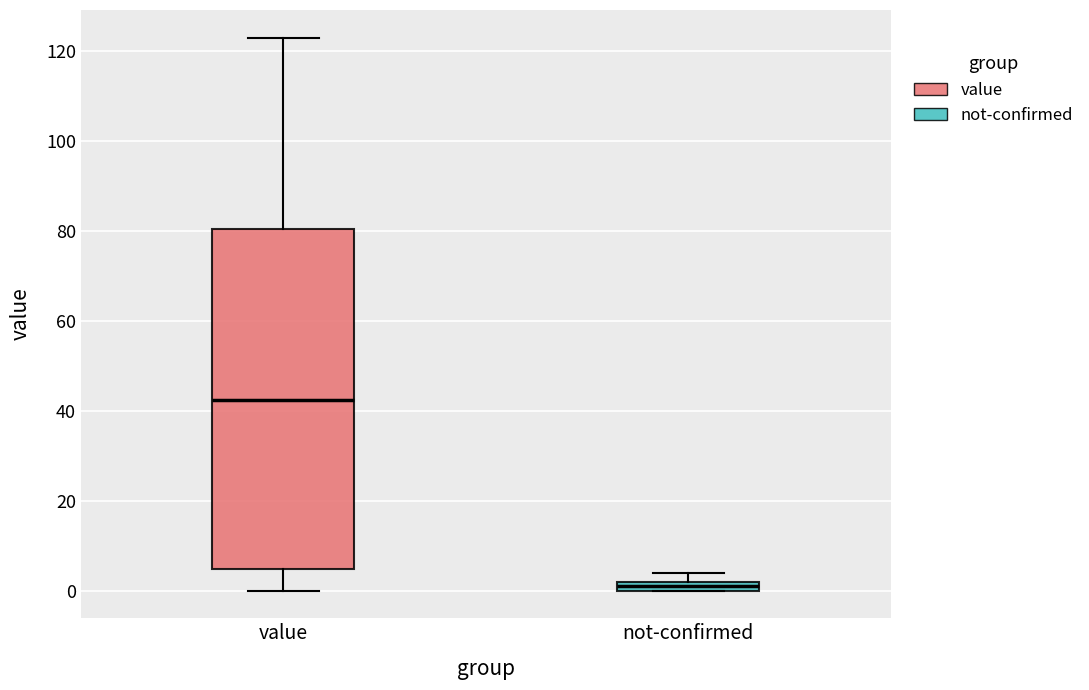

Comparing the boxes themselves (not the whiskers), which one is the tallest?

value